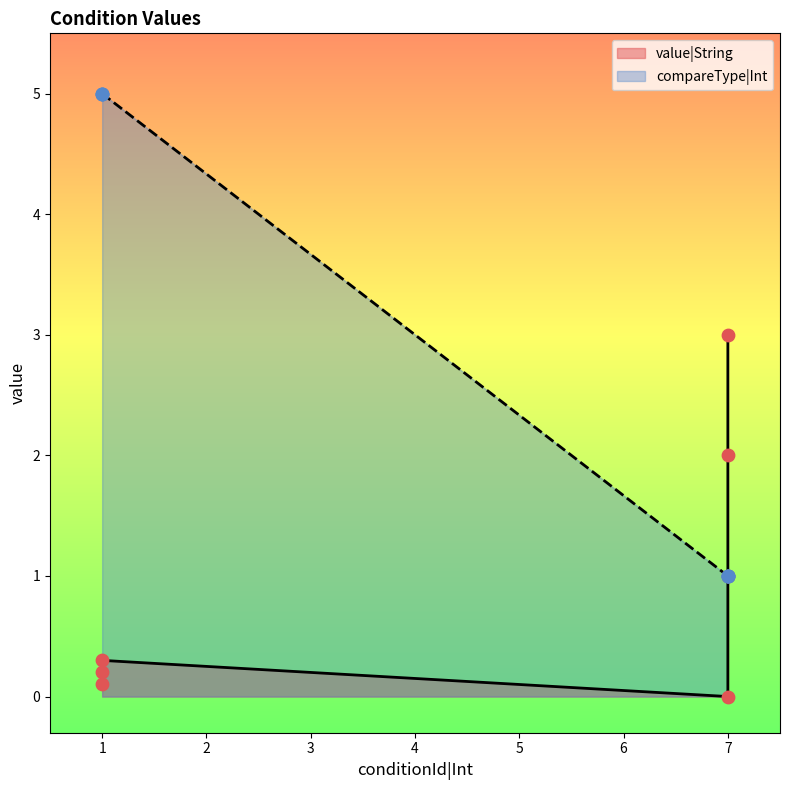

Which series reaches the maximum Y coordinate?

compareType|Int